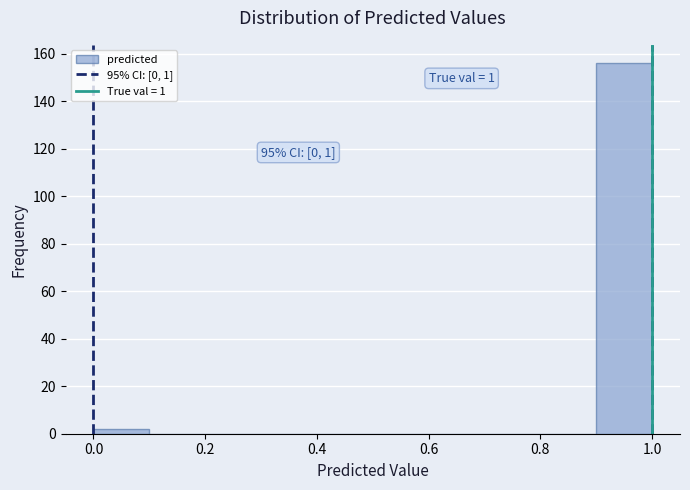

Over which range of the x-axis is the bar tallest?

0.9 to 1.0